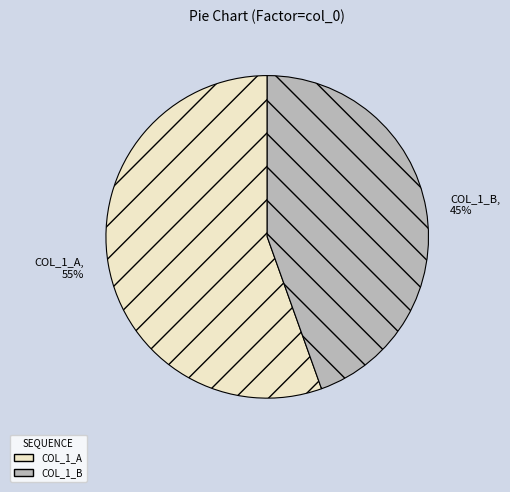

How many segments does this pie chart have?

2